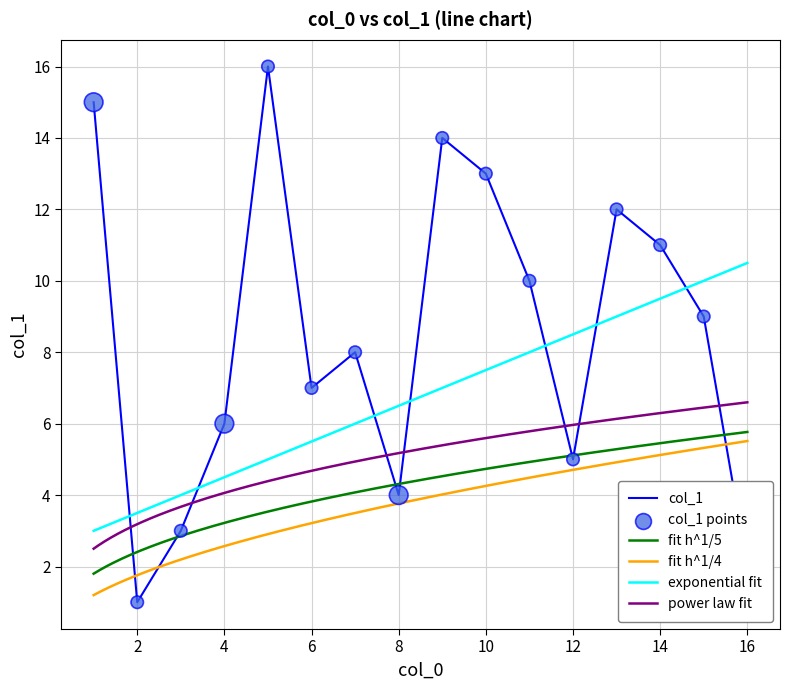

Between 9 and 2, which is larger?

9